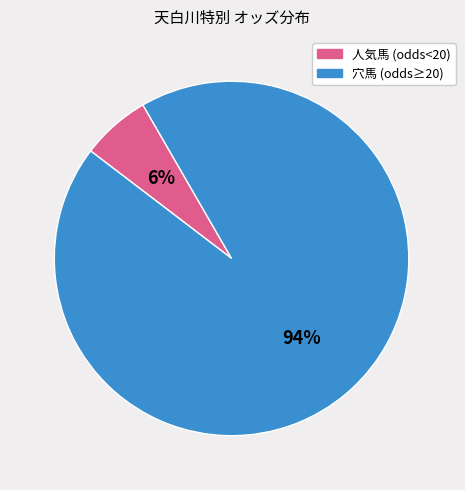

To the nearest percent, what is the average slice percentage?

50%